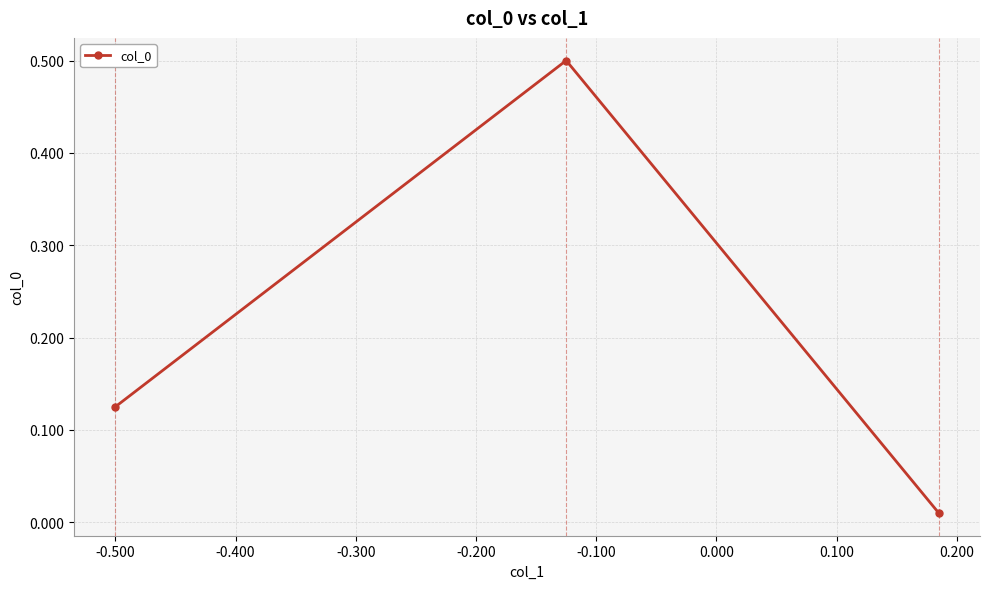

What is the difference between the maximum and minimum values?

0.5